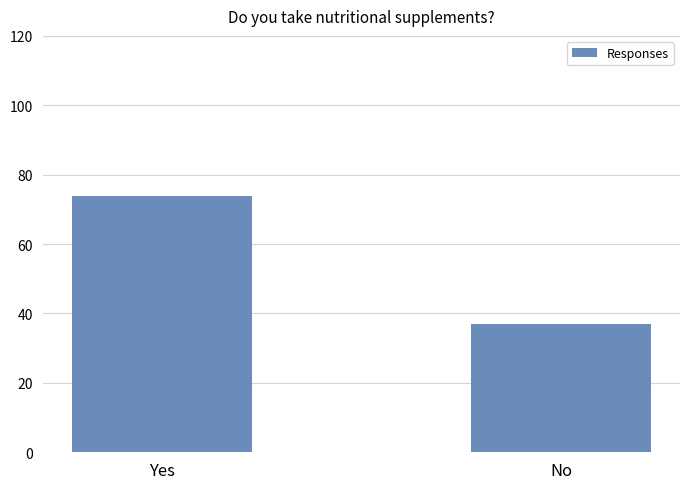

Which has a higher value, No or Yes?

Yes